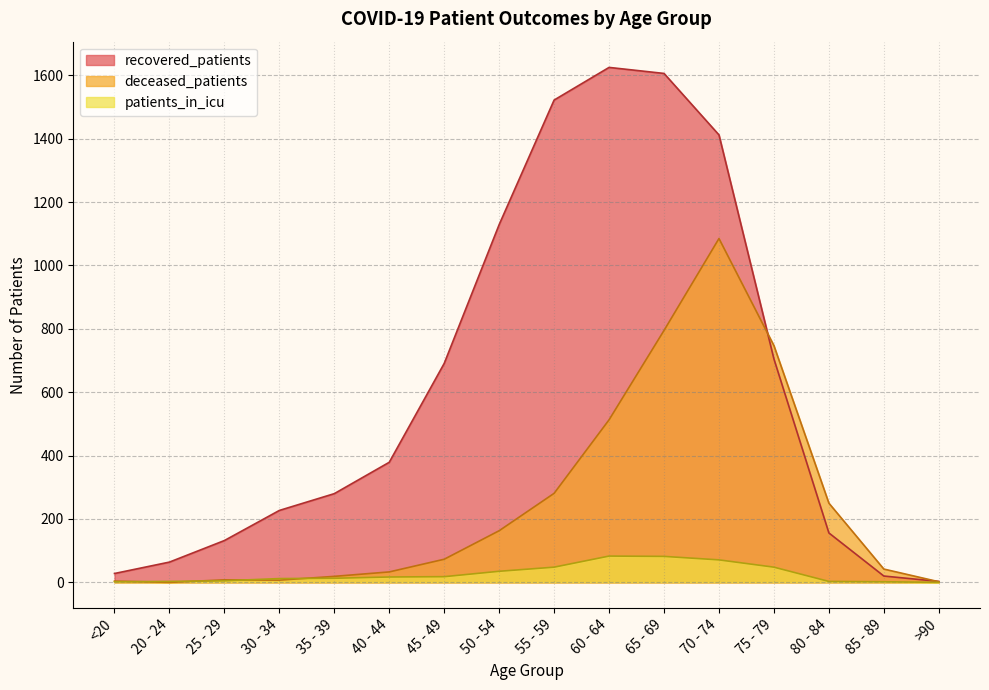

What is the maximum value shown in the chart?

1625